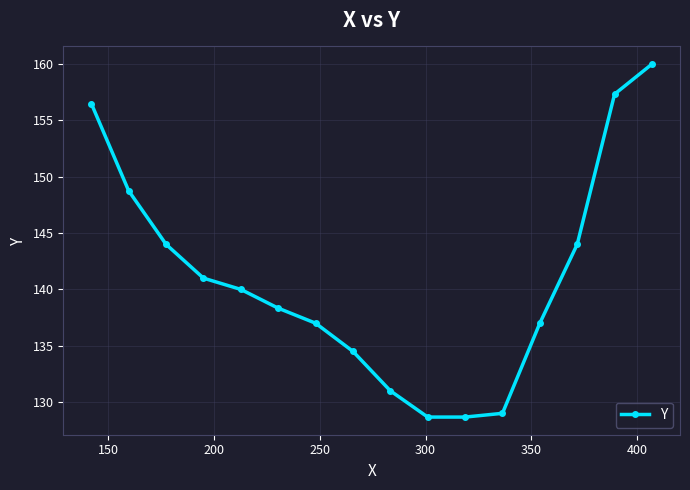

What is the sum of all values?

2255.8